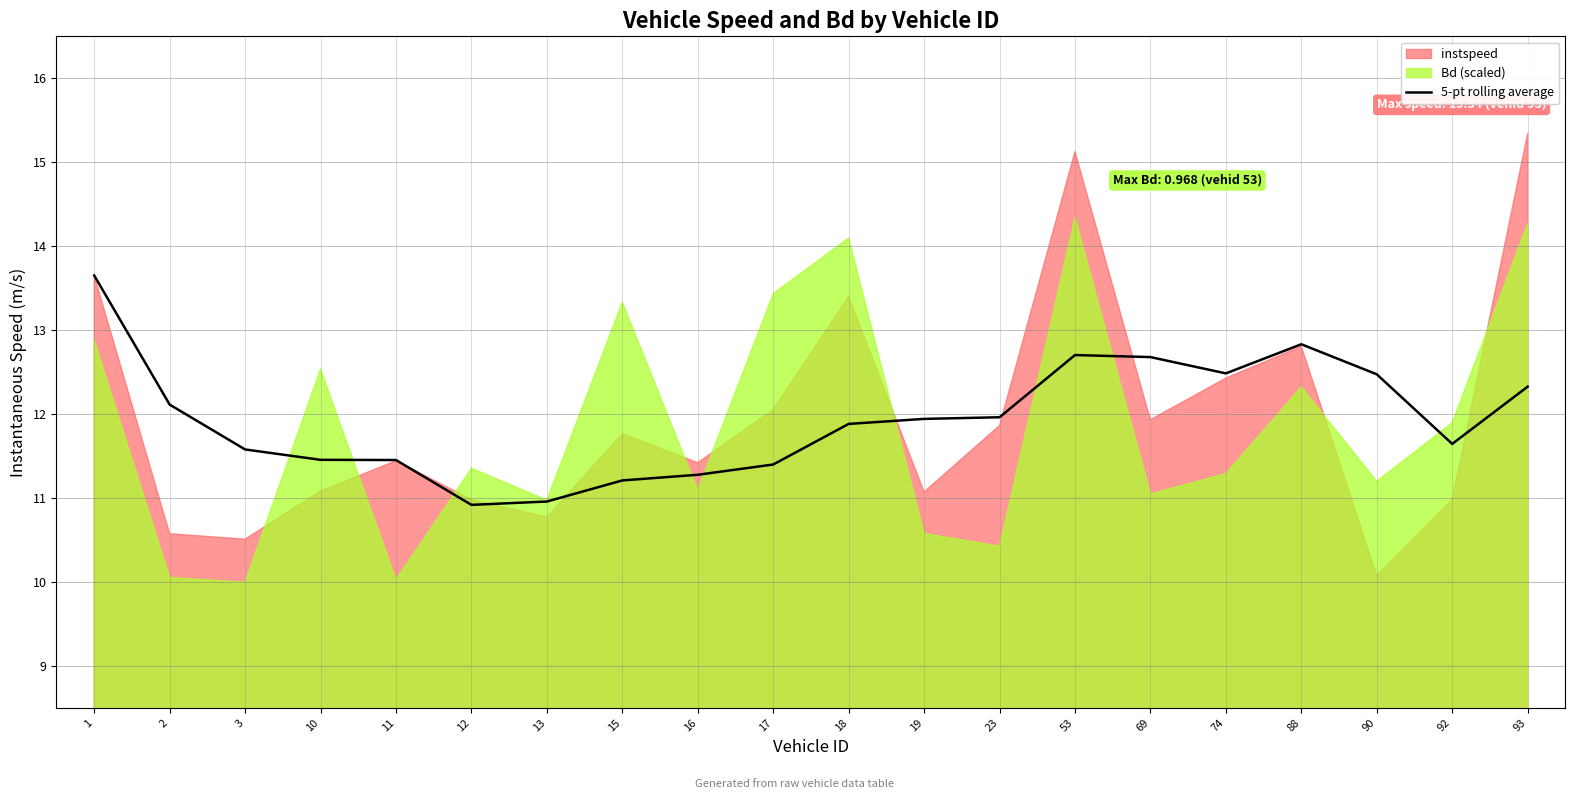

How many data points are above 11?

18